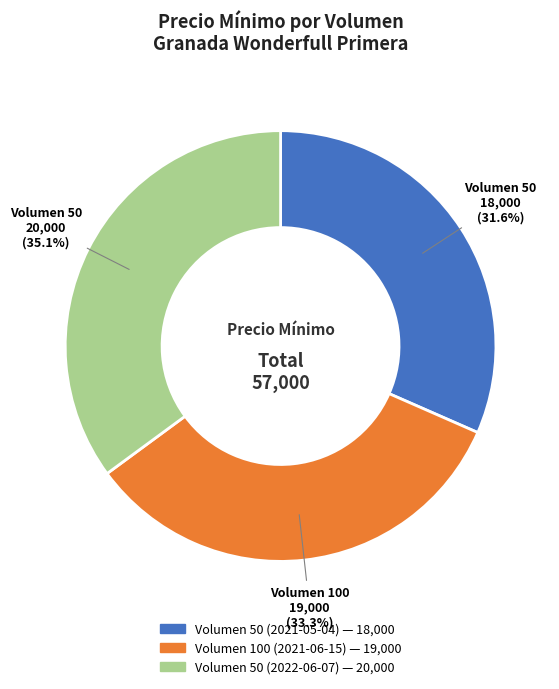

Is there any slice that represents more than half of the pie?

No